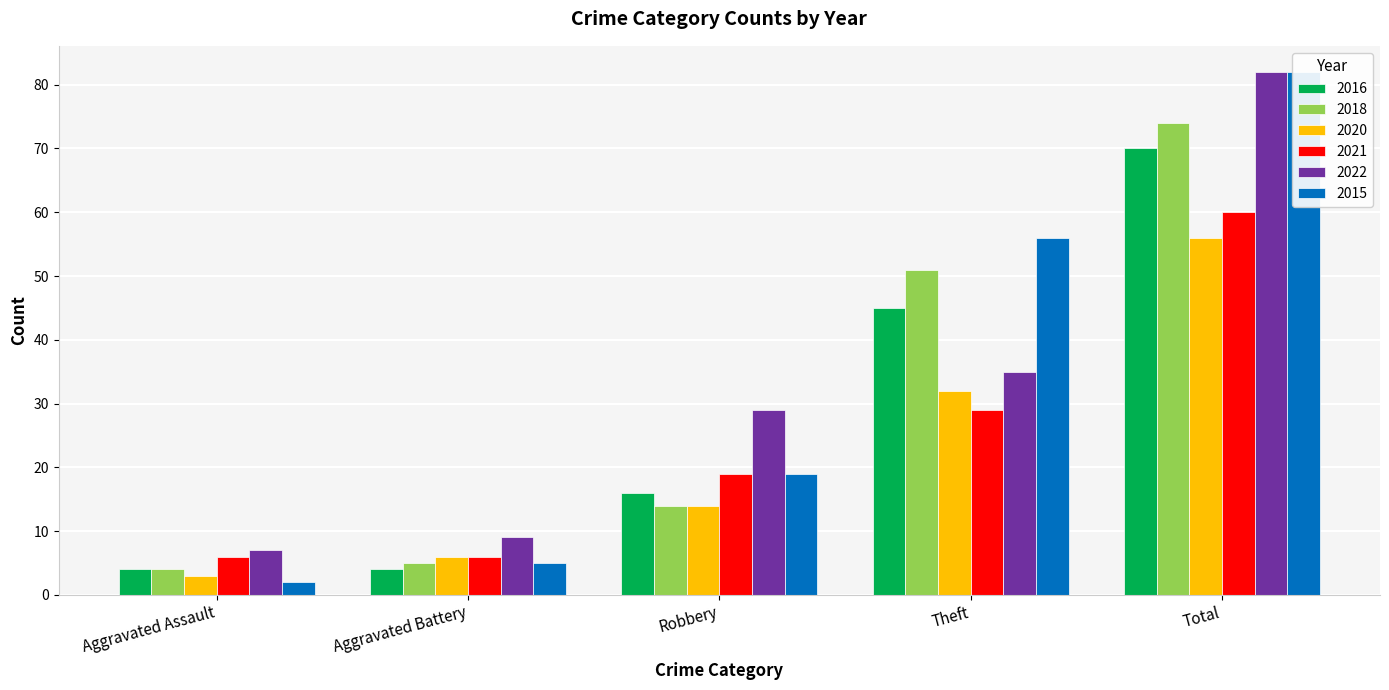

Reading left to right, transcribe all the data shown in this chart.

2016: 4	4	16	45	70
2018: 4	5	14	51	74
2020: 3	6	14	32	56
2021: 6	6	19	29	60
2022: 7	9	29	35	82
2015: 2	5	19	56	82